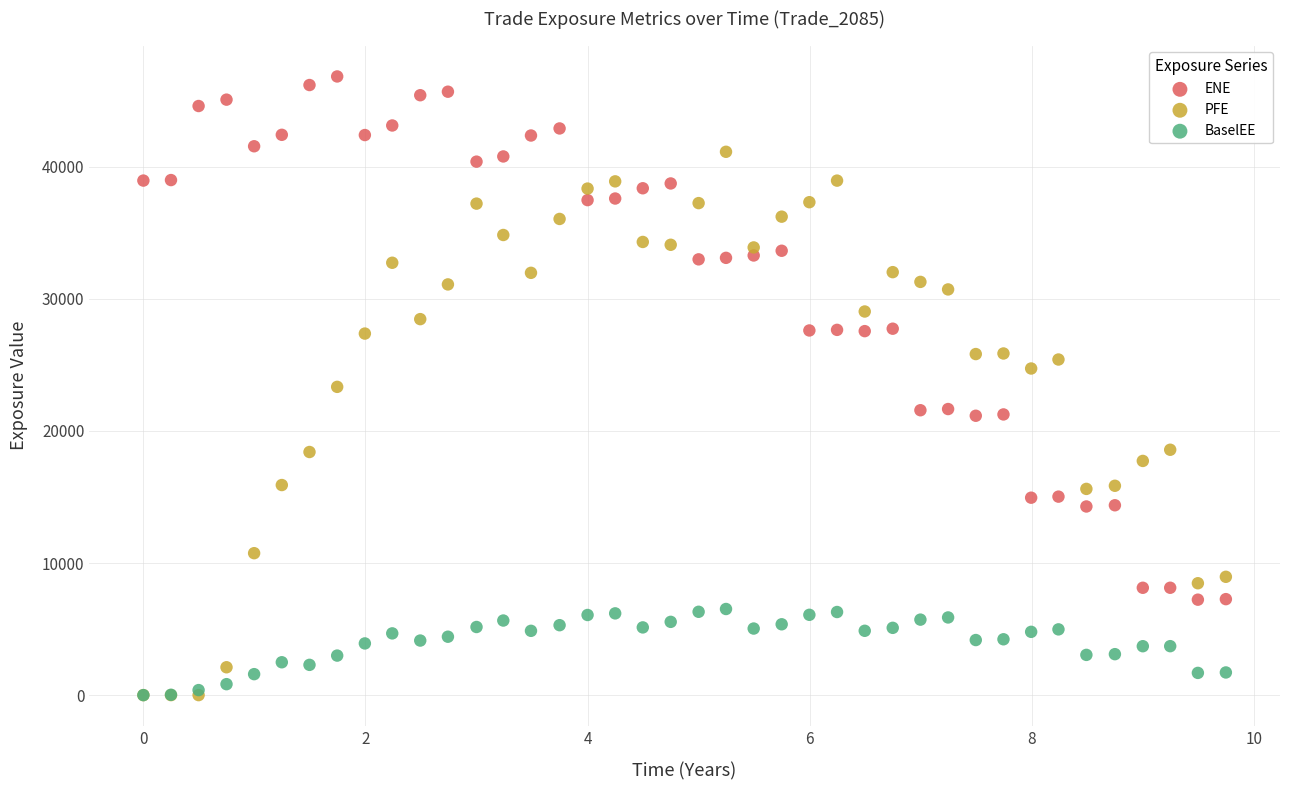

Which series reaches the maximum Y coordinate?

ENE